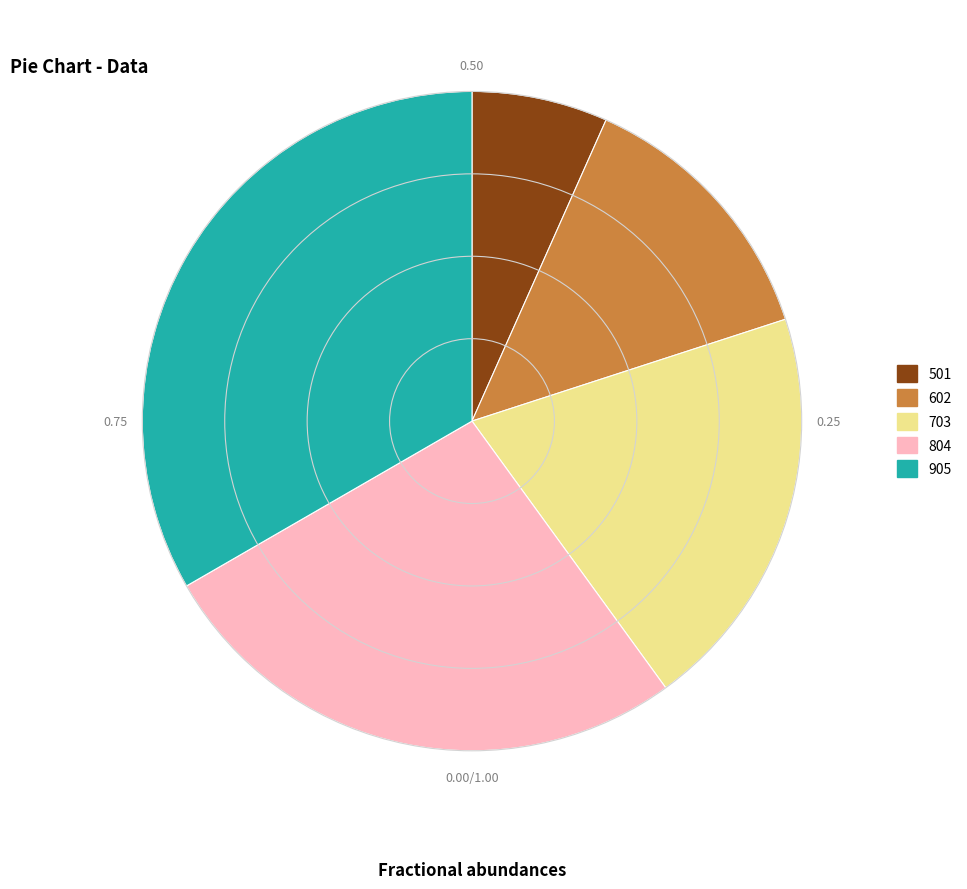

How many slices are in this pie chart?

5